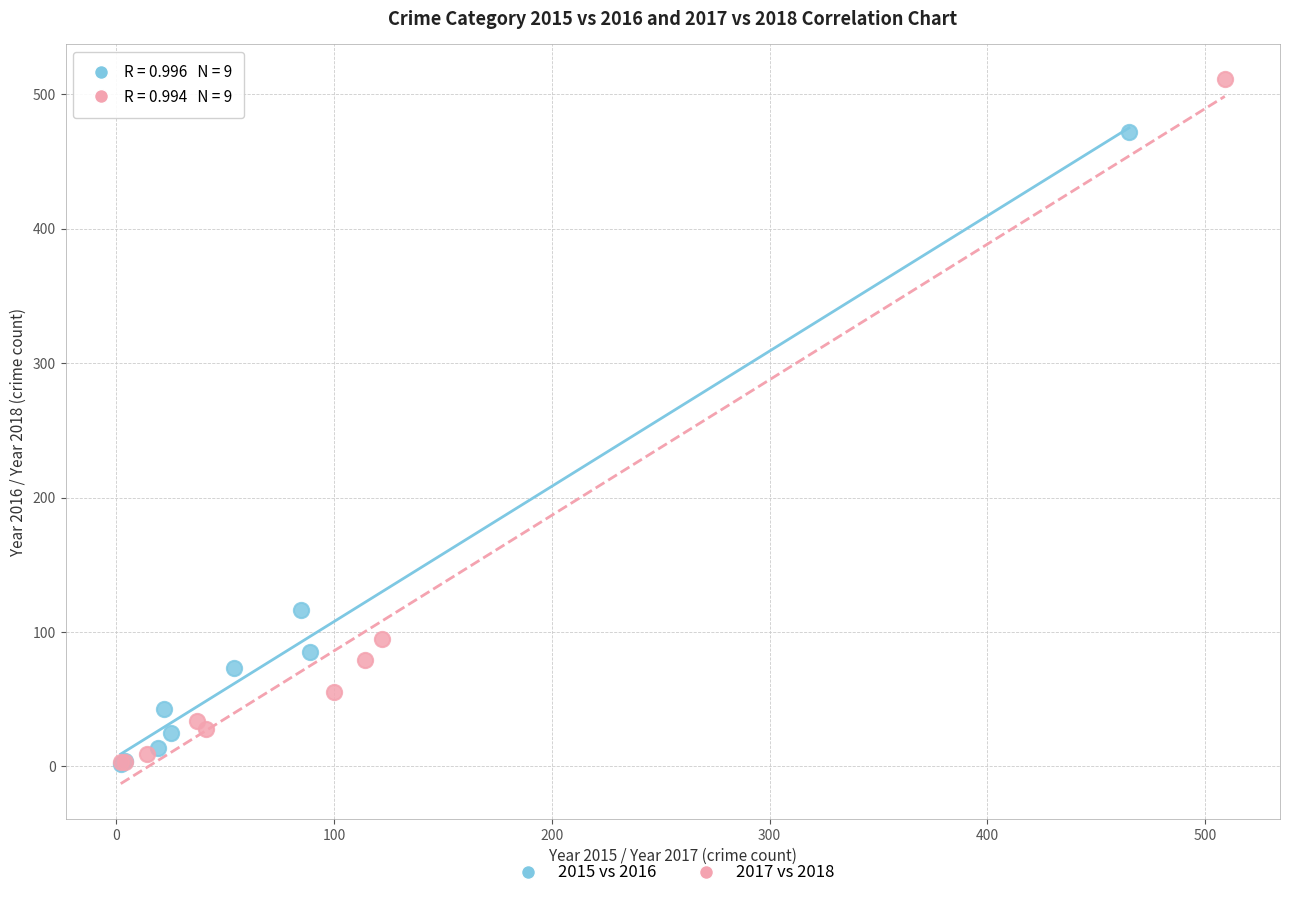

Which series reaches the maximum Y coordinate?

2017 vs 2018